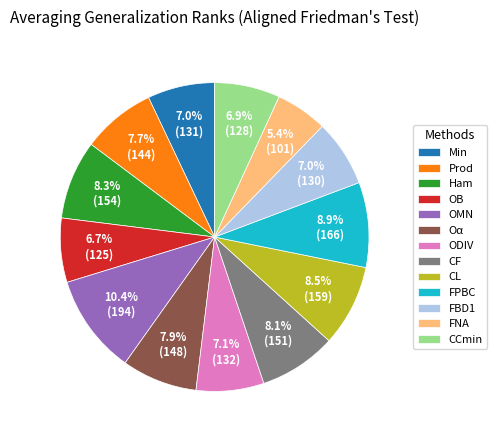

What percentage do OB and FNA together represent?

12.1%